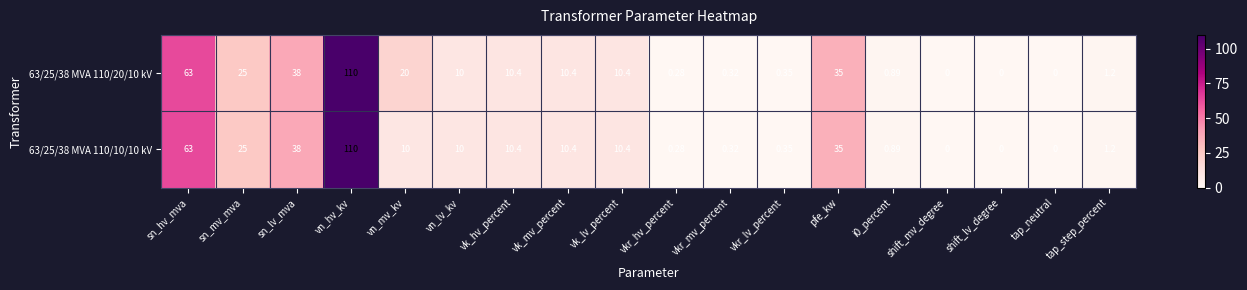

At which category is the sum across all series the highest?

vn_hv_kv